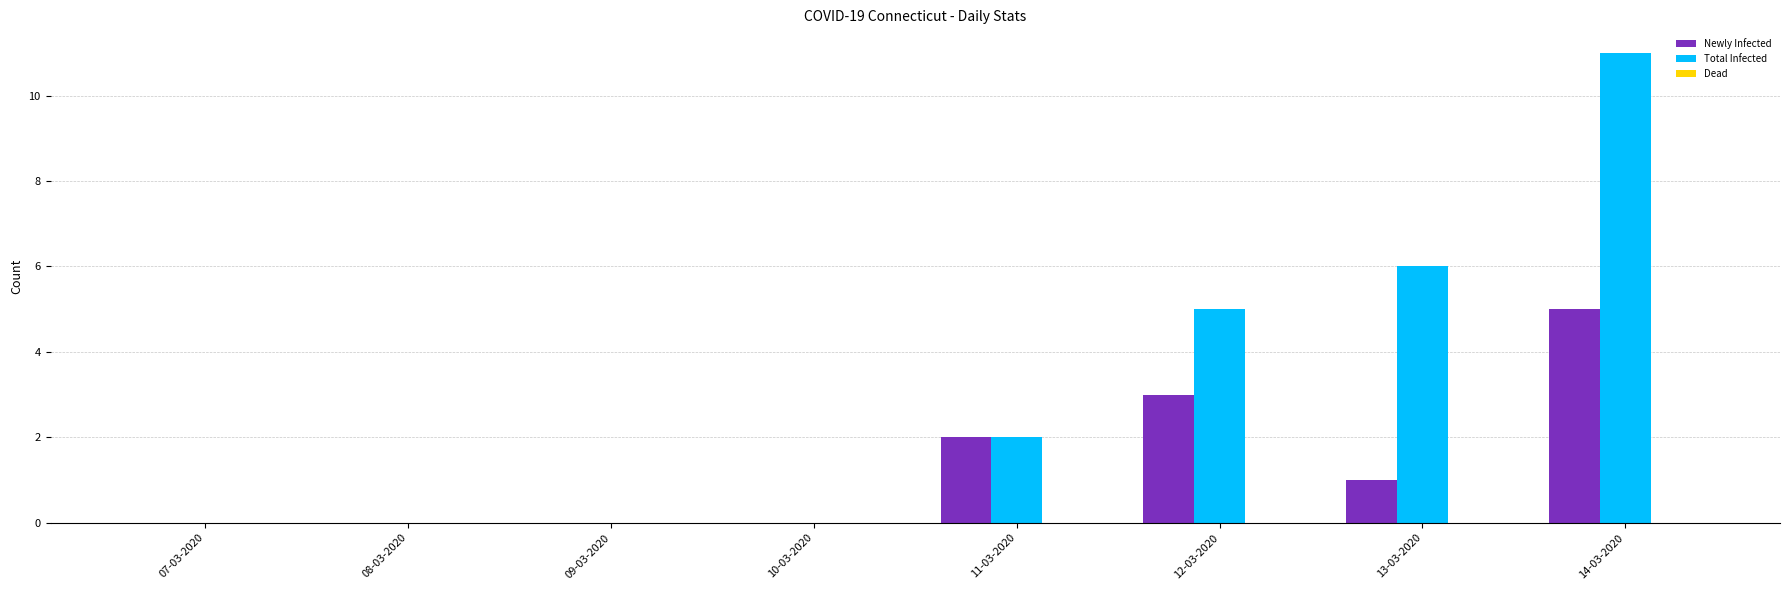

Is it true that Newly Infected equals 4 at 12-03-2020?

False